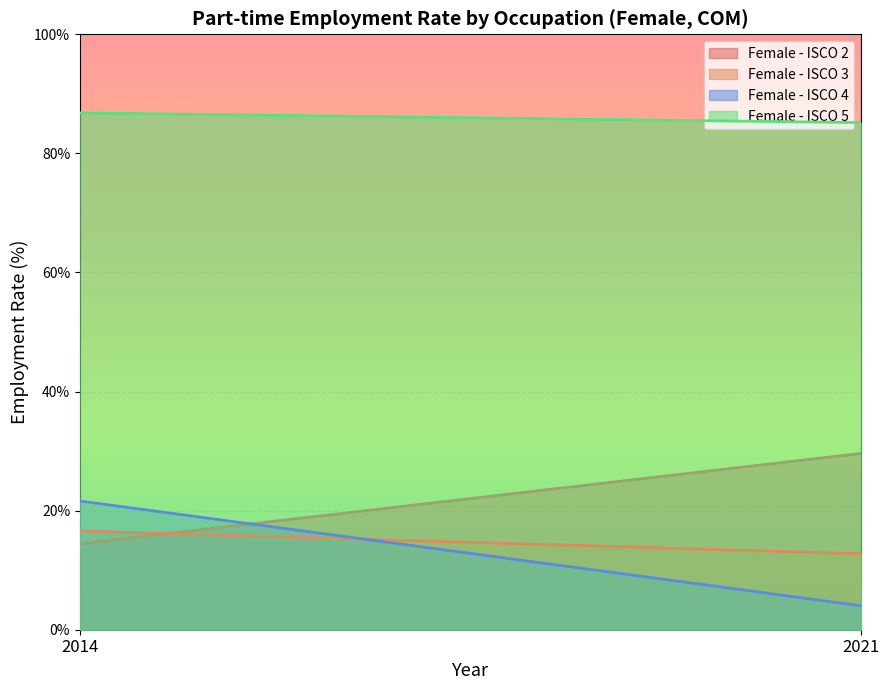

True or false: Female - ISCO 5 has a value of 86.8 at 2014.

True